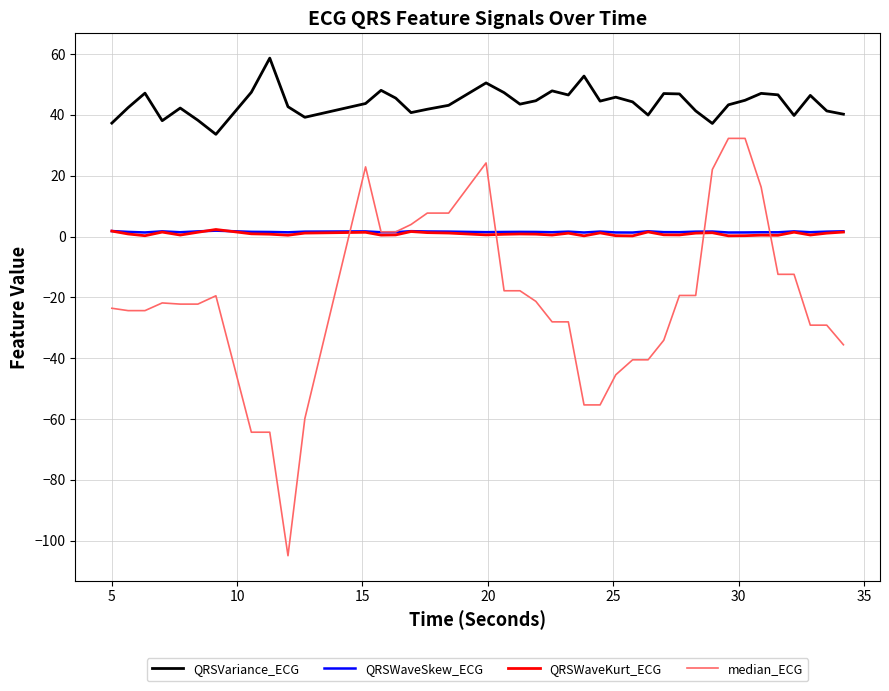

Which series has the largest total across all categories?

QRSVariance_ECG